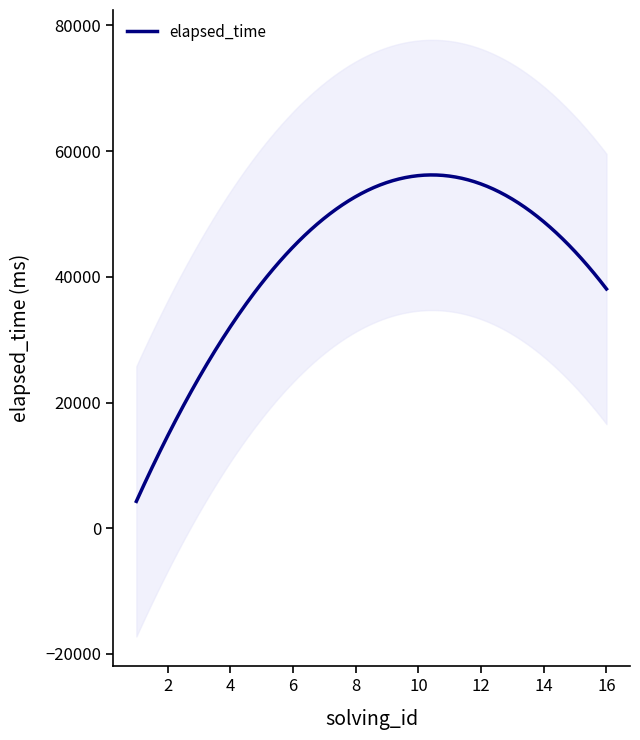

Which series has the largest total across all categories?

elapsed_time